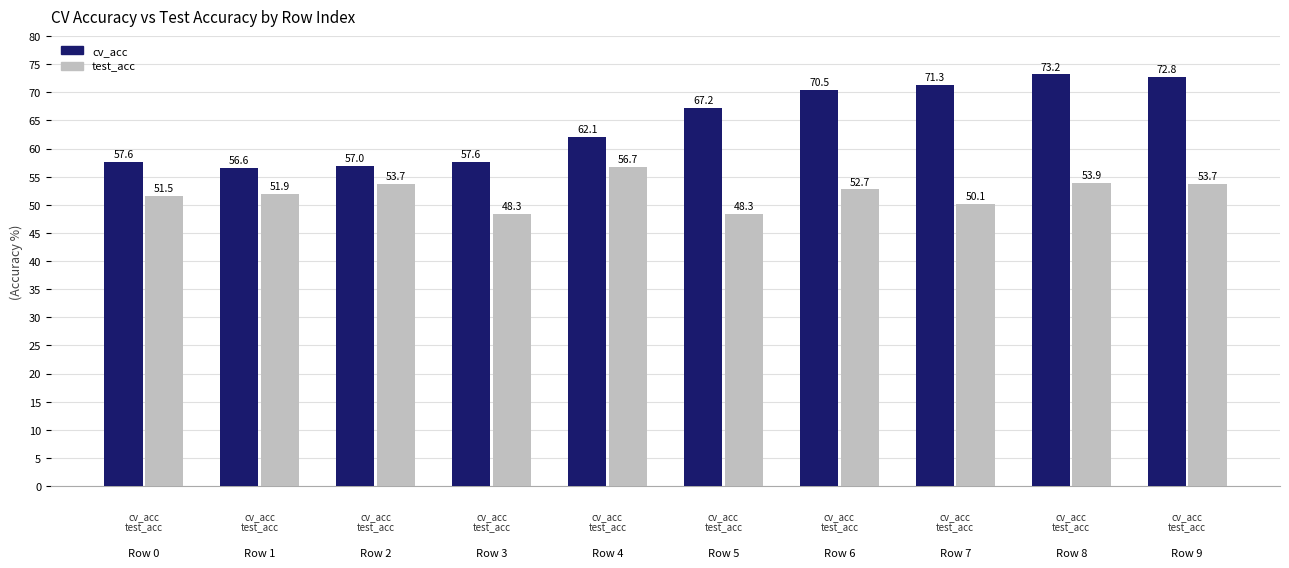

Are the bars horizontal?

No